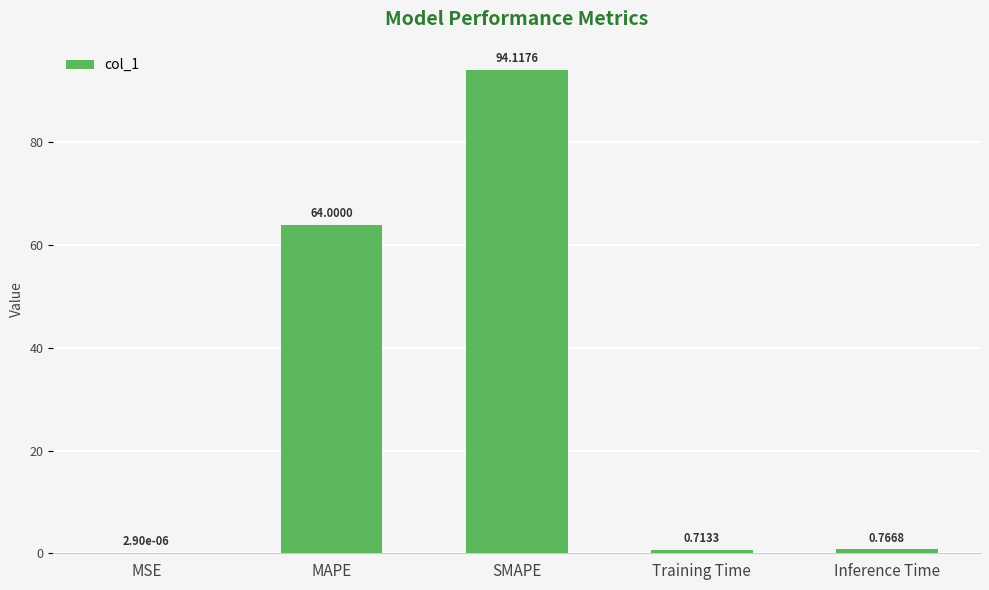

Where is the data nearest to the value 47?

MAPE